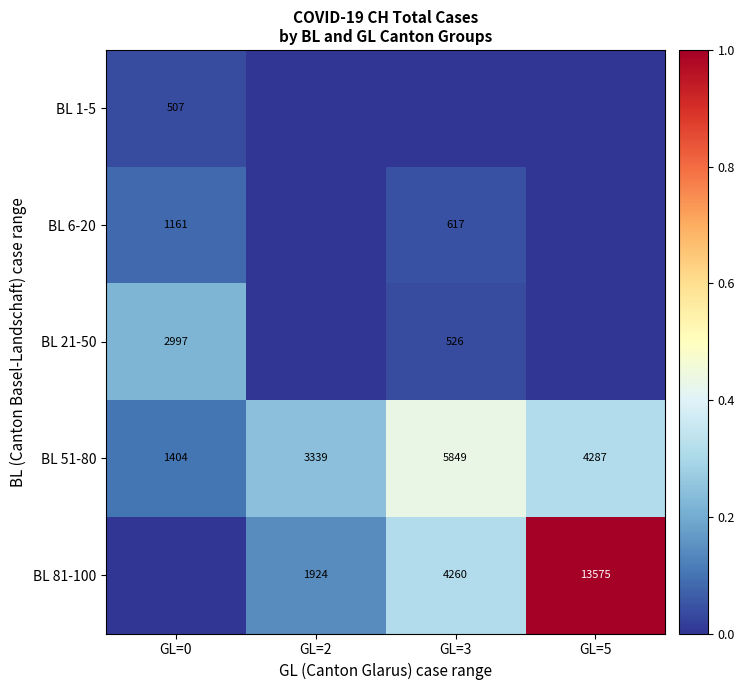

Is the value of BL 51-80 at GL=0 greater than the value of BL 1-5 at GL=0?

Yes